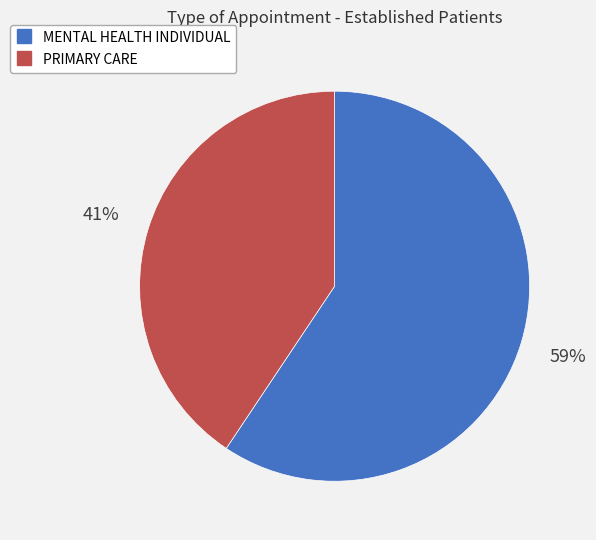

To the nearest percent, what is the average slice percentage?

50%